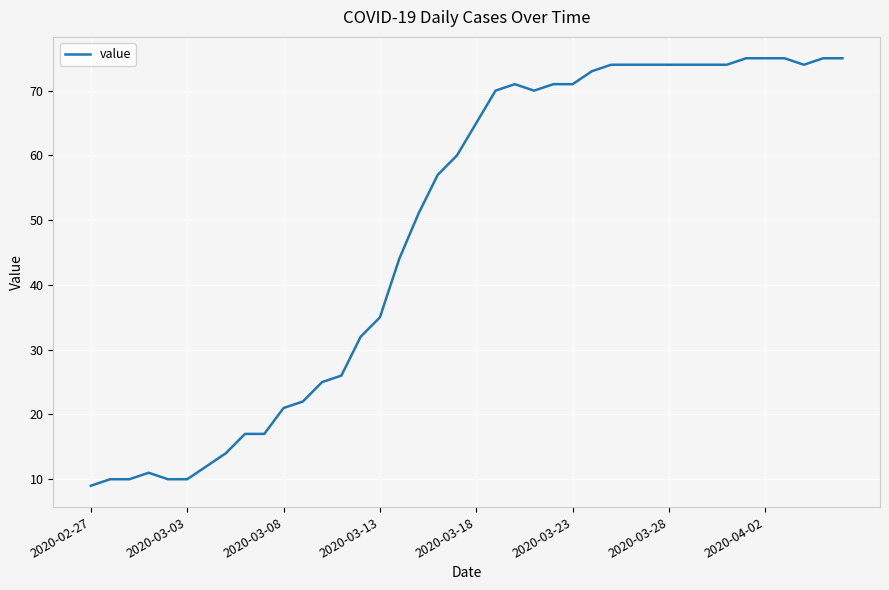

What is the maximum value shown in the chart?

75